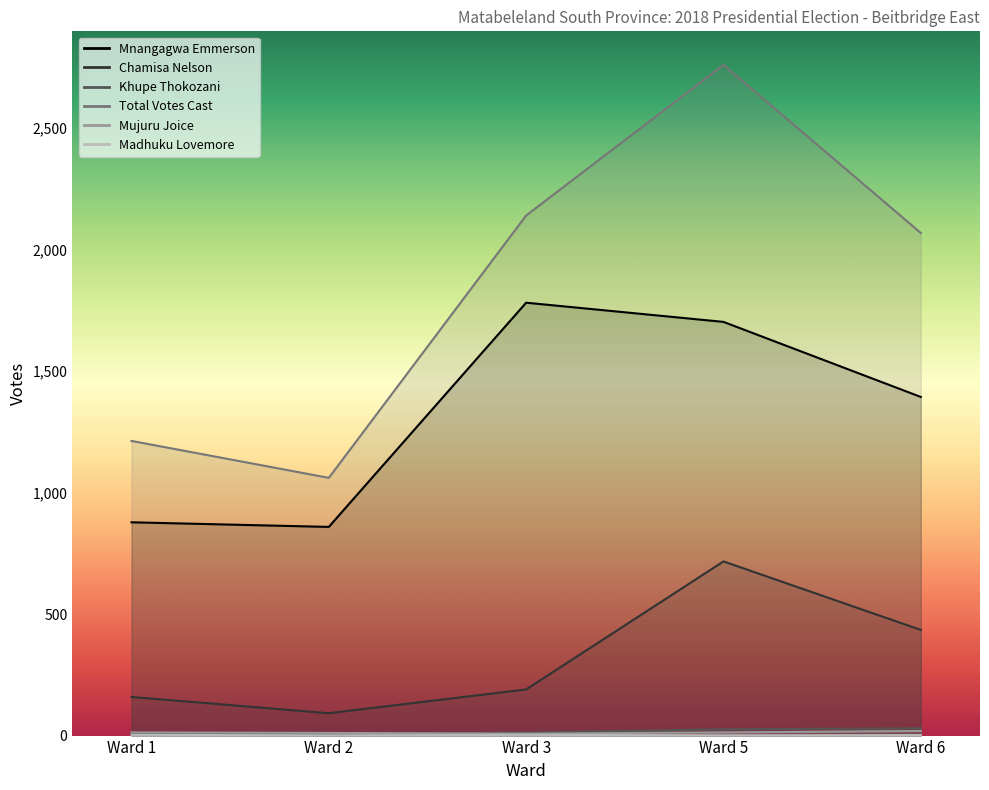

True or false: Mujuru Joice and Mnangagwa Emmerson intersect in this chart.

False